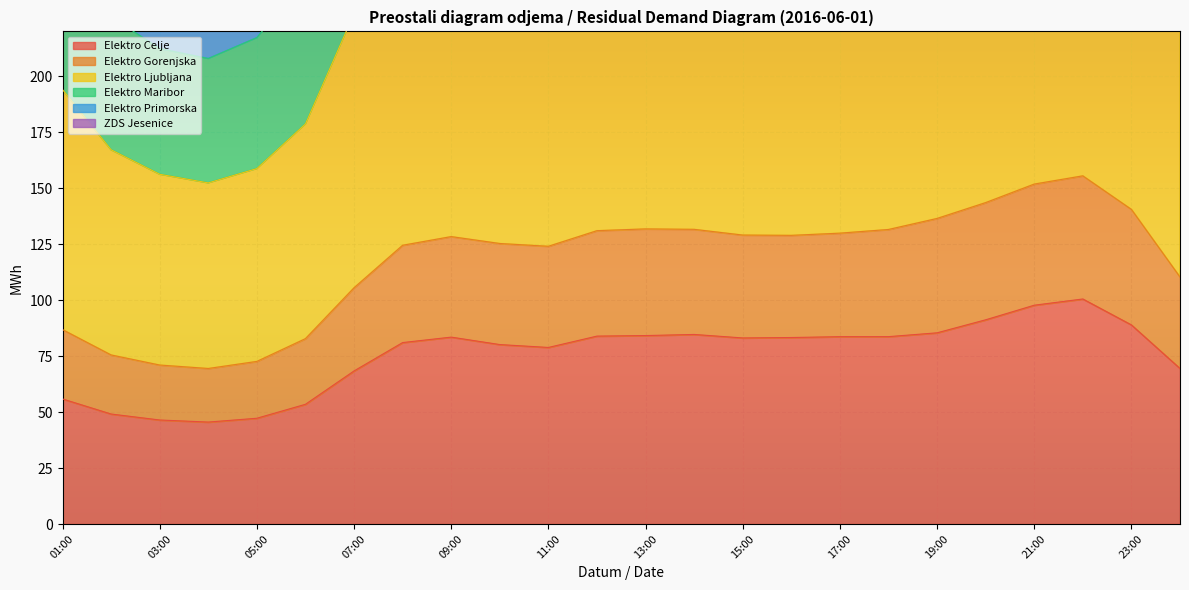

Which series has the largest total across all categories?

Elektro Ljubljana